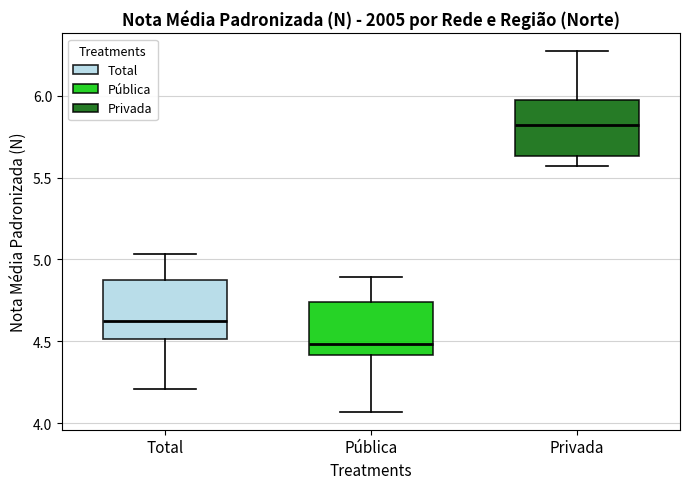

Where is the lower edge of the box for Total on the y-axis? The values are not printed on the chart, so give them approximately, as read against the axis.

4.50